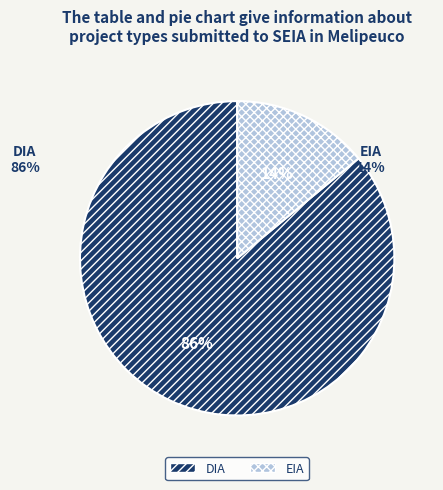

To the nearest percent, what is the combined percentage of EIA and DIA?

100%